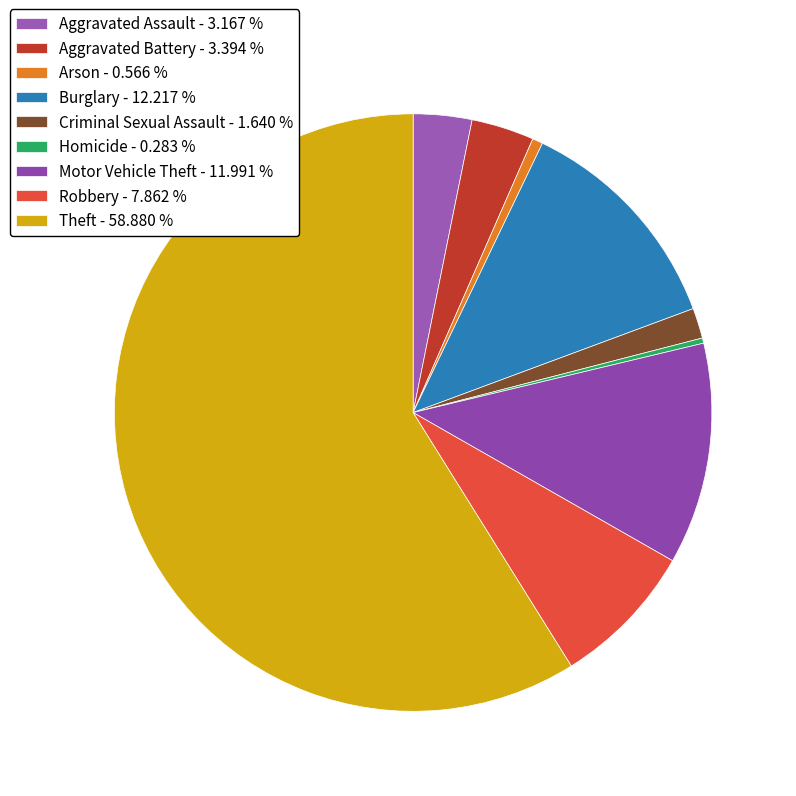

To the nearest percent, what portion does Motor Vehicle Theft represent?

12%